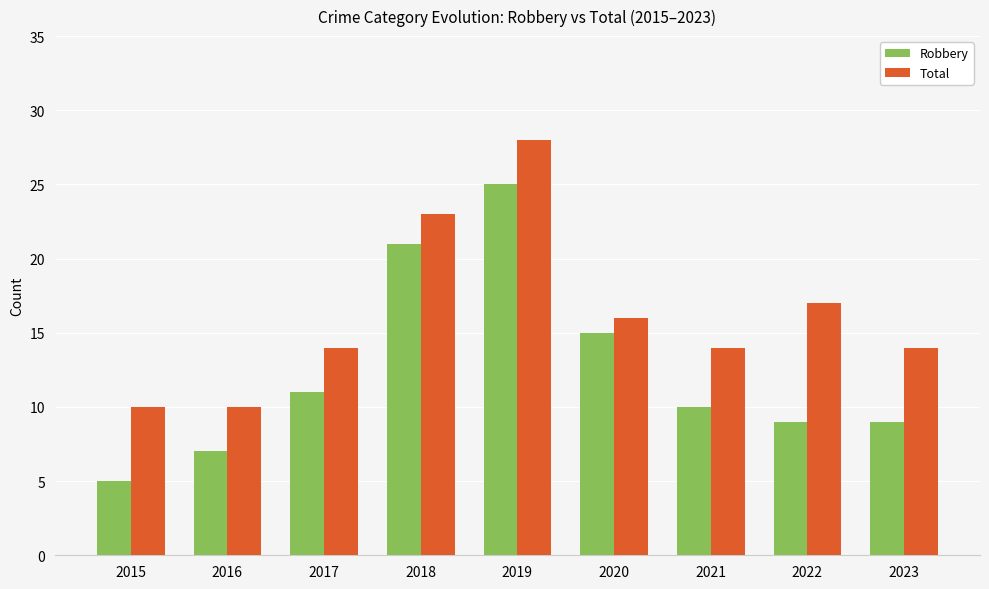

At how many categories does at least one series exceed 21?

2